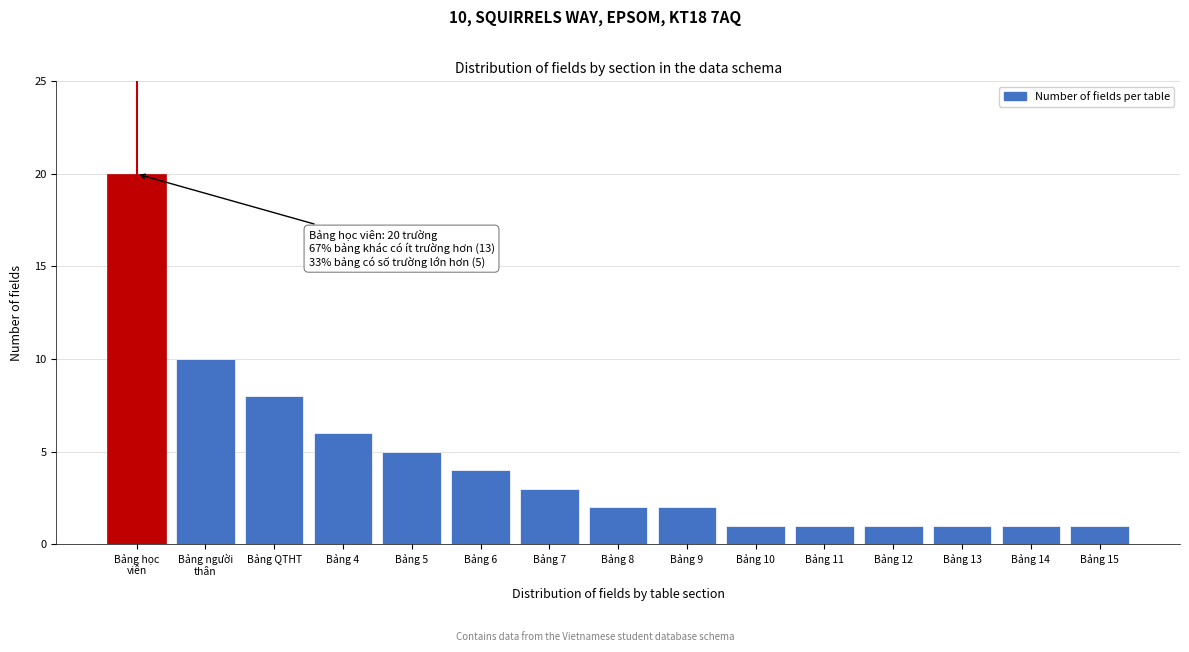

Reading left to right, list all the values displayed in this chart.

20	10	8	6	5	4	3	2	2	1	1	1	1	1	1